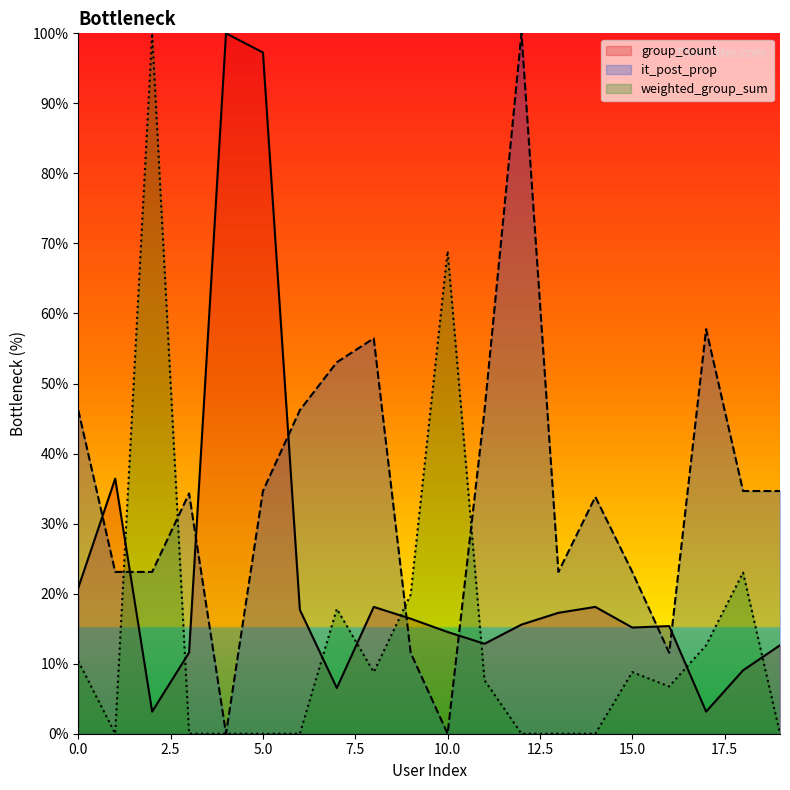

How many distinct data groups are displayed?

3